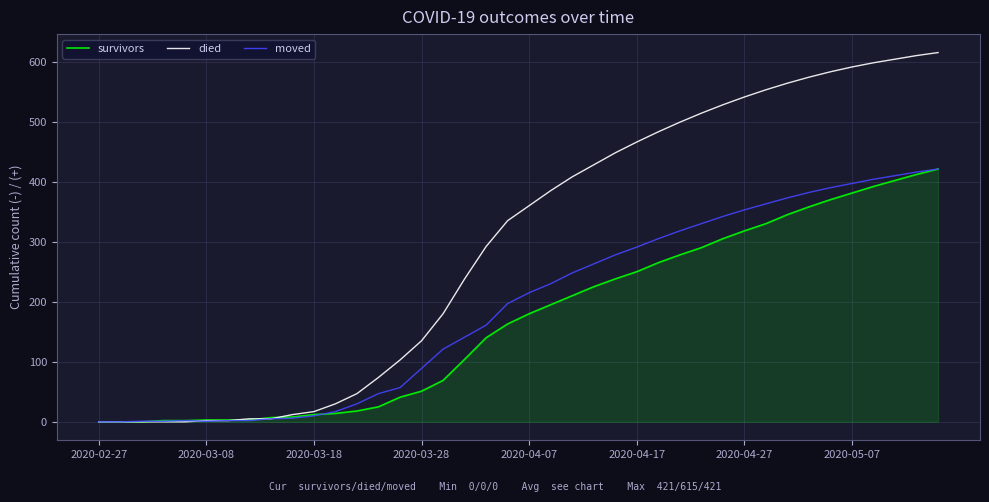

What is the greatest value displayed?

615